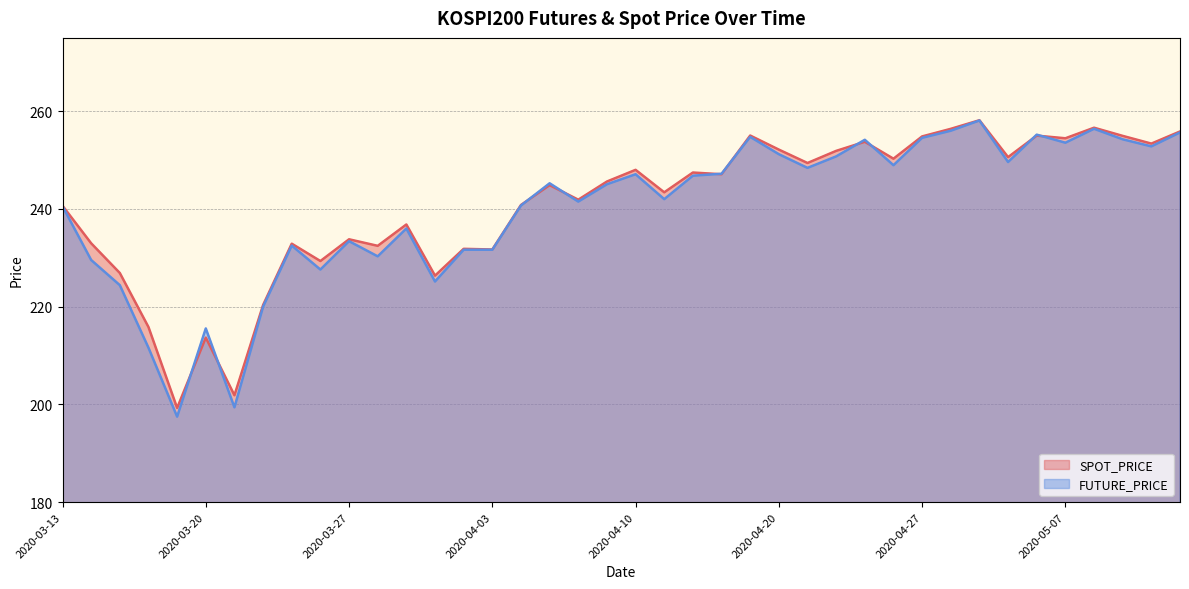

Which series has the largest range (max minus min)?

FUTURE_PRICE